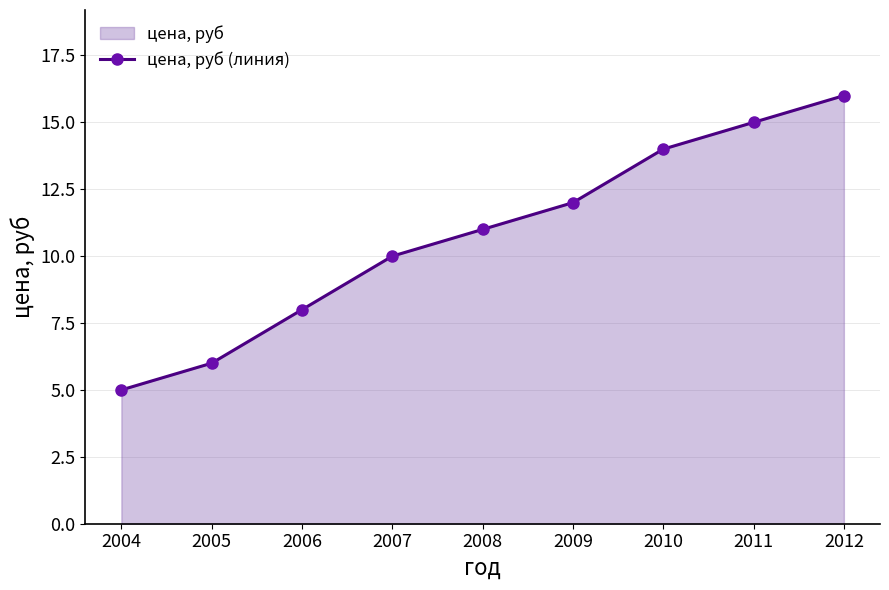

List the labels in order of value, smallest first.

2004, 2005, 2006, 2007, 2008, 2009, 2010, 2011, 2012